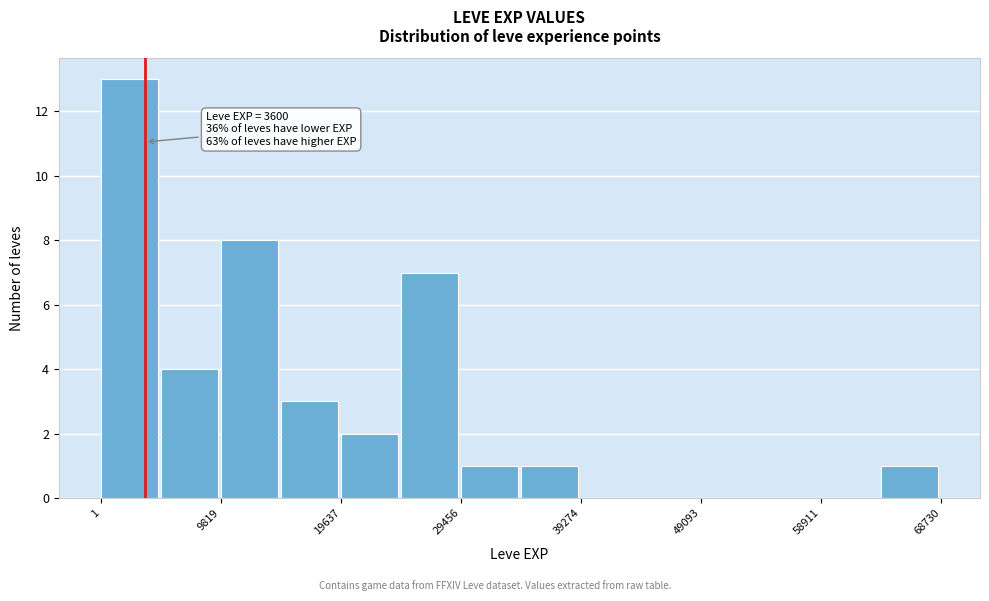

Over which range of the x-axis is the bar tallest?

0 to 5000